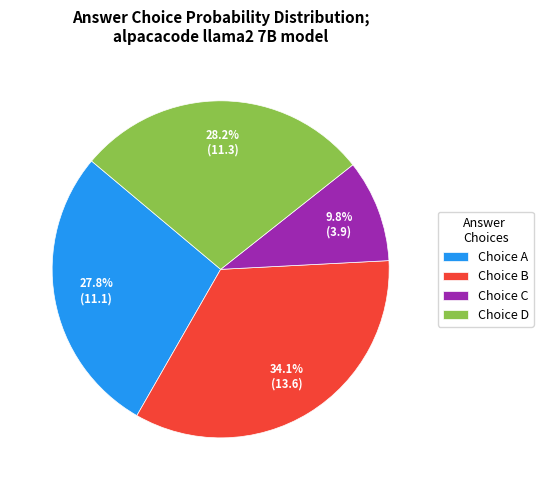

What is the total percentage of Choice C and Choice B?

43.9%